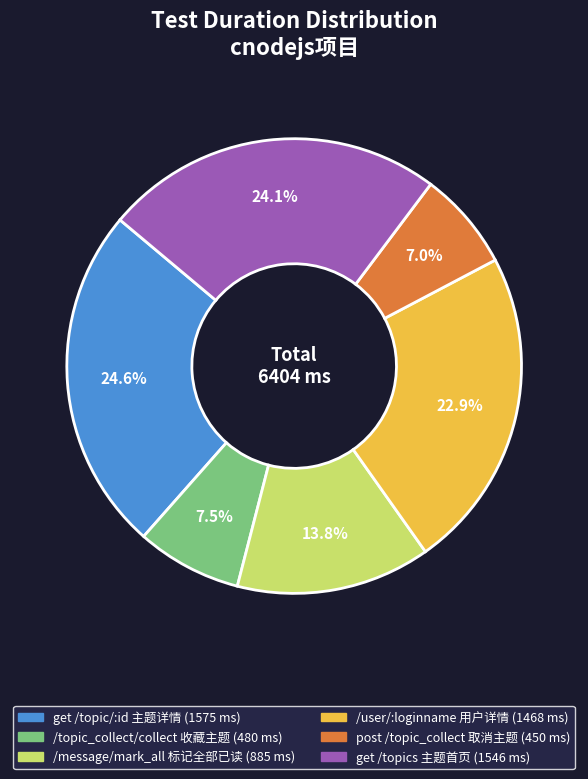

Is get /topic/:id 主题详情 the majority of the pie?

No